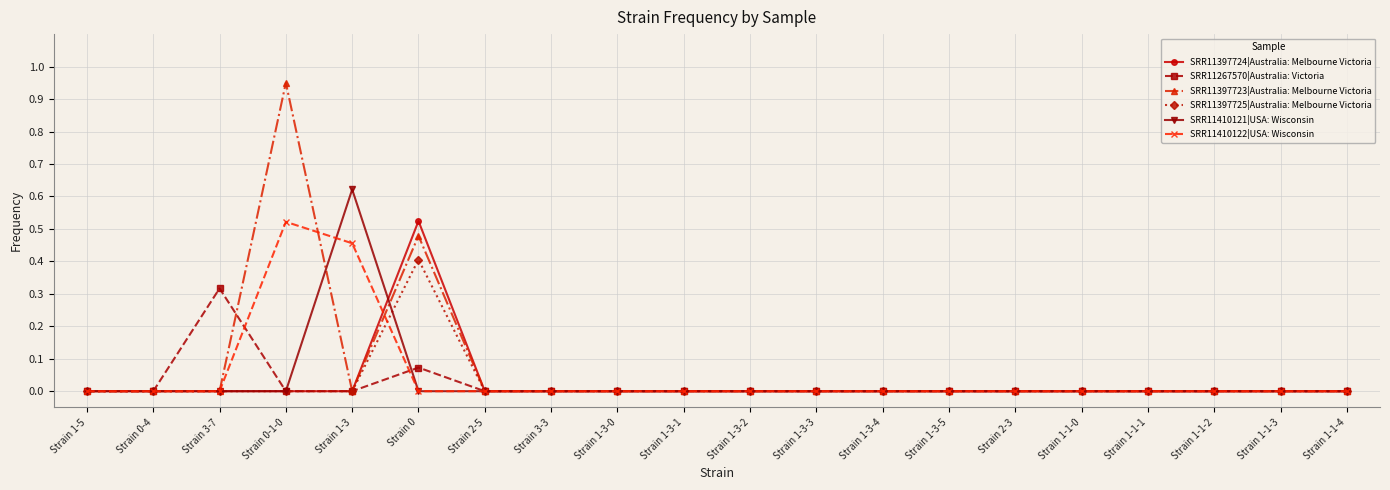

Which series has the largest range (max minus min)?

SRR11397723|Australia: Melbourne Victoria